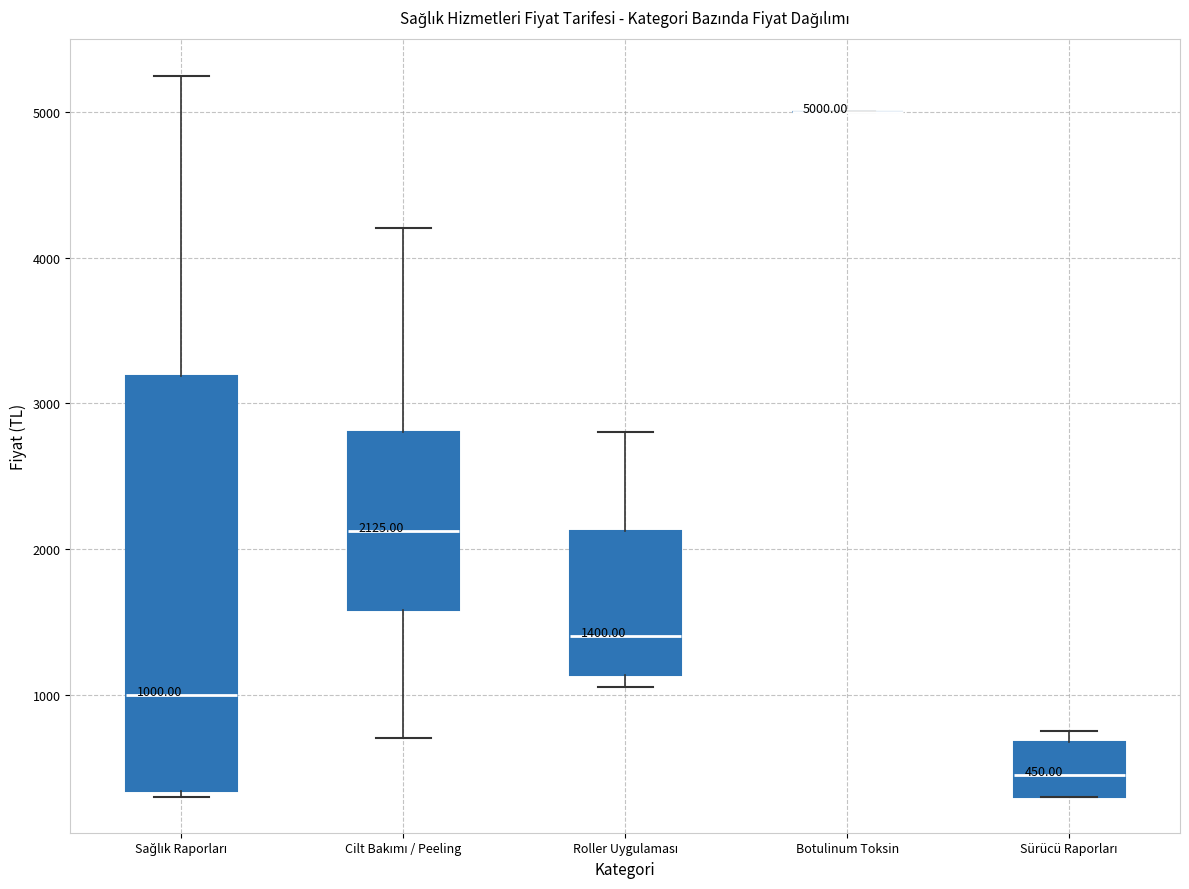

Which box is the tallest, from its lower edge to its upper edge?

Sağlık Raporları